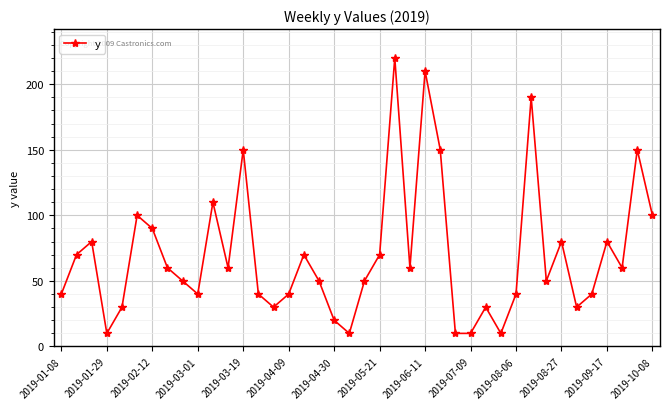

What is the minimum value shown in the chart?

10